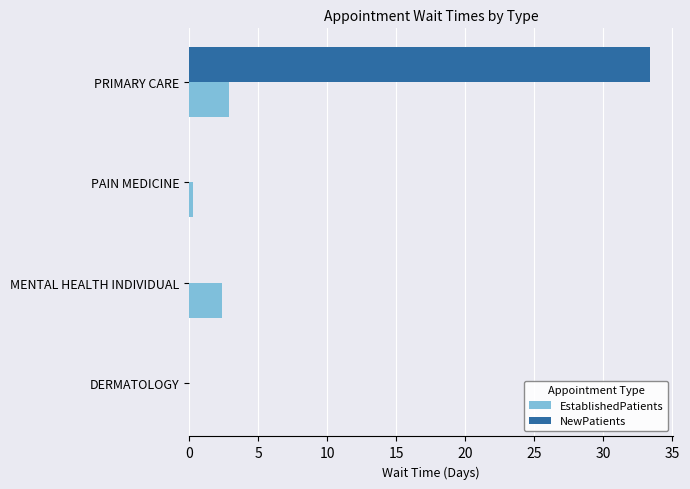

Is the value of NewPatients at DERMATOLOGY greater than the value of EstablishedPatients at PRIMARY CARE?

No